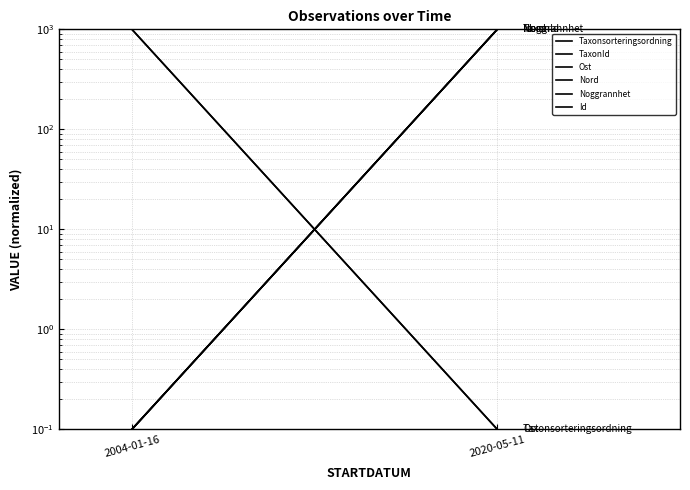

At which label is Ost closest to 500?

2020-05-11